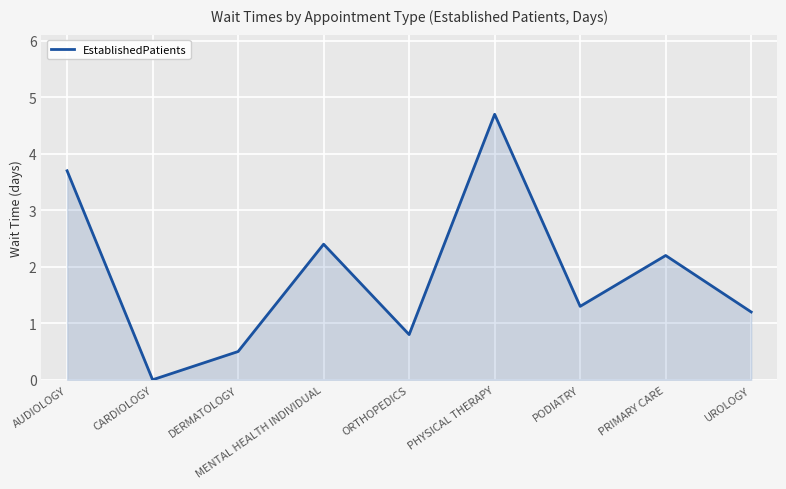

What value does the data have at ORTHOPEDICS?

0.8